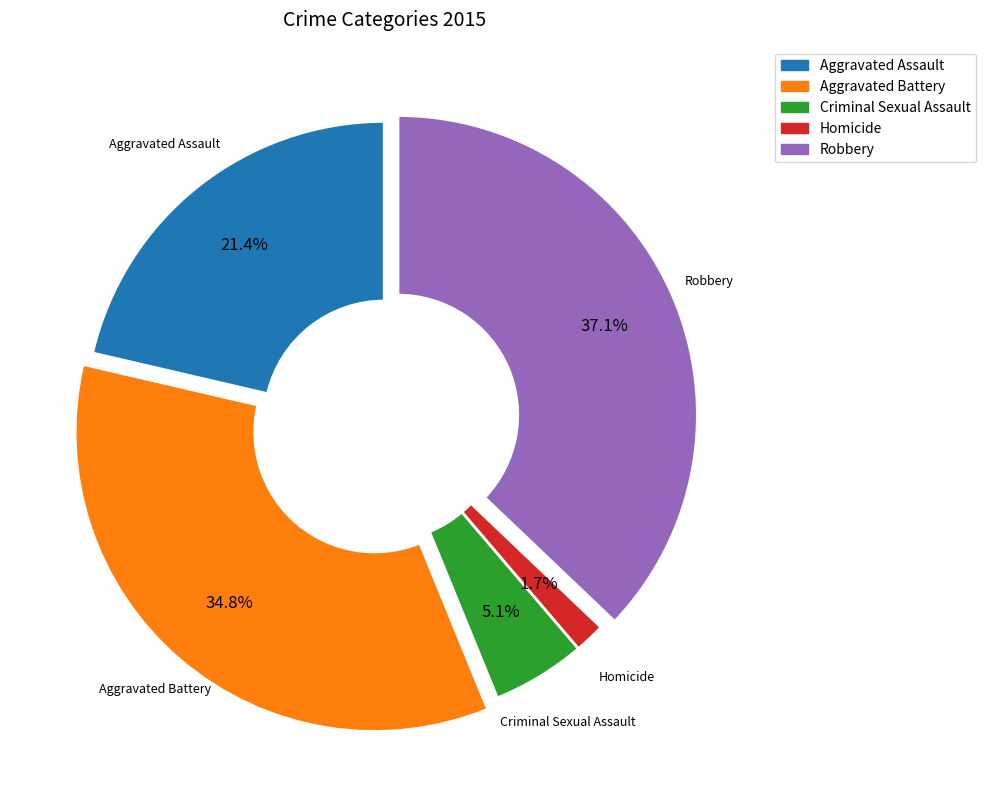

How many segments does this pie chart have?

5